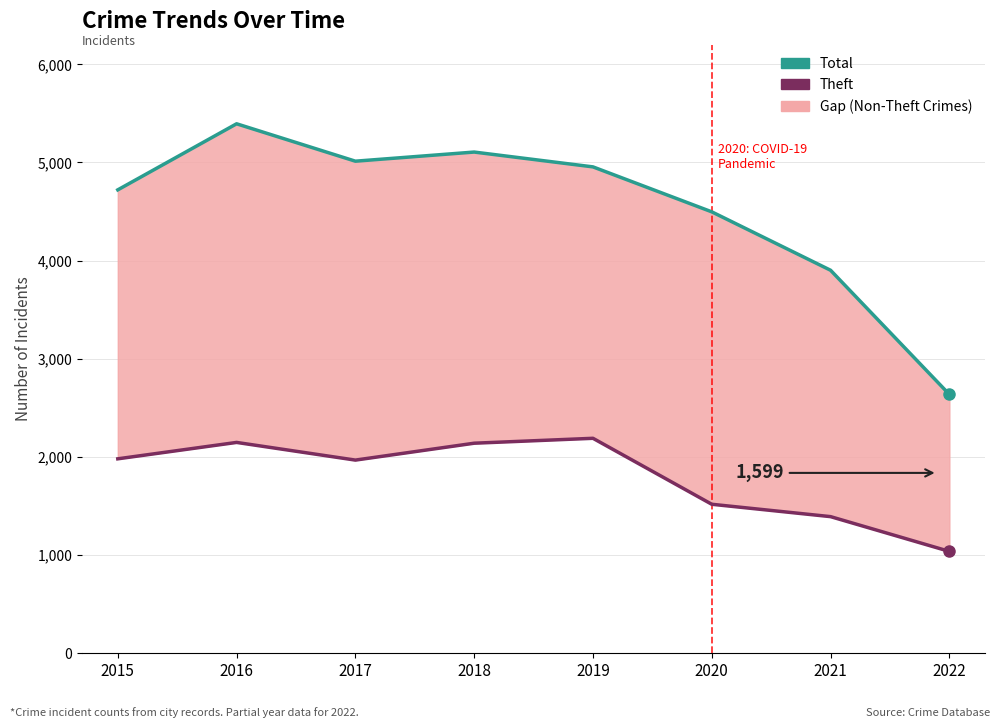

What is the value of the Theft point at the 3rd from the left?

1968